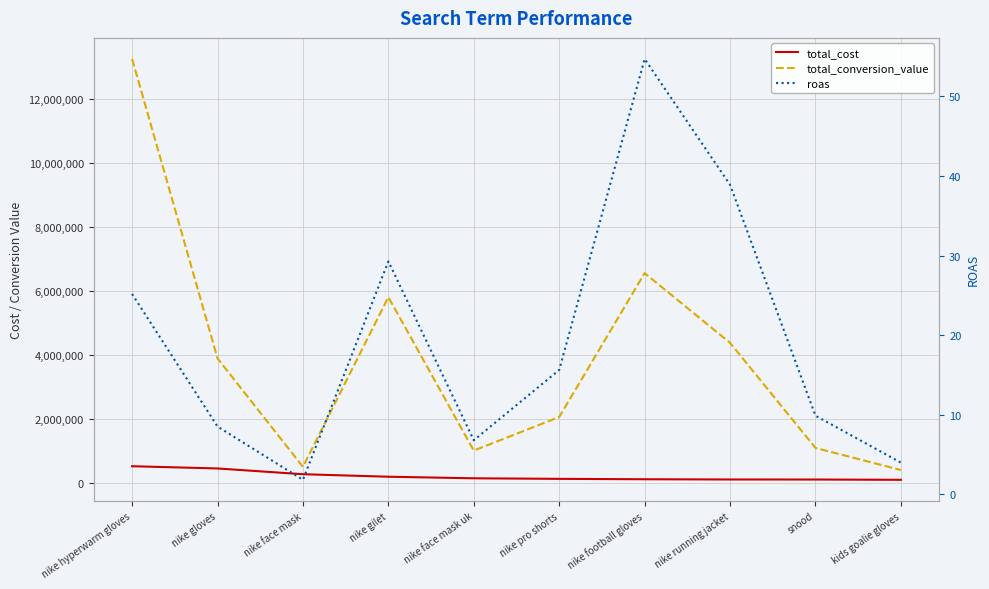

The value of total_cost at nike pro shorts is 132159.9. True or false?

True